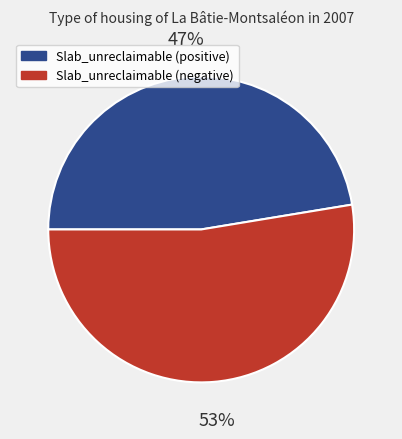

Is there any slice that represents more than half of the pie?

Yes